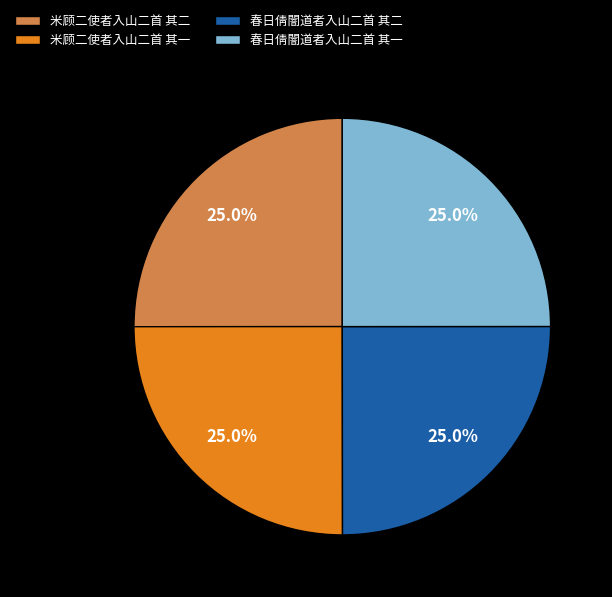

What percentage do 米顾二使者入山二首 其二 and 春日倩闇道者入山二首 其二 together represent?

50.0%